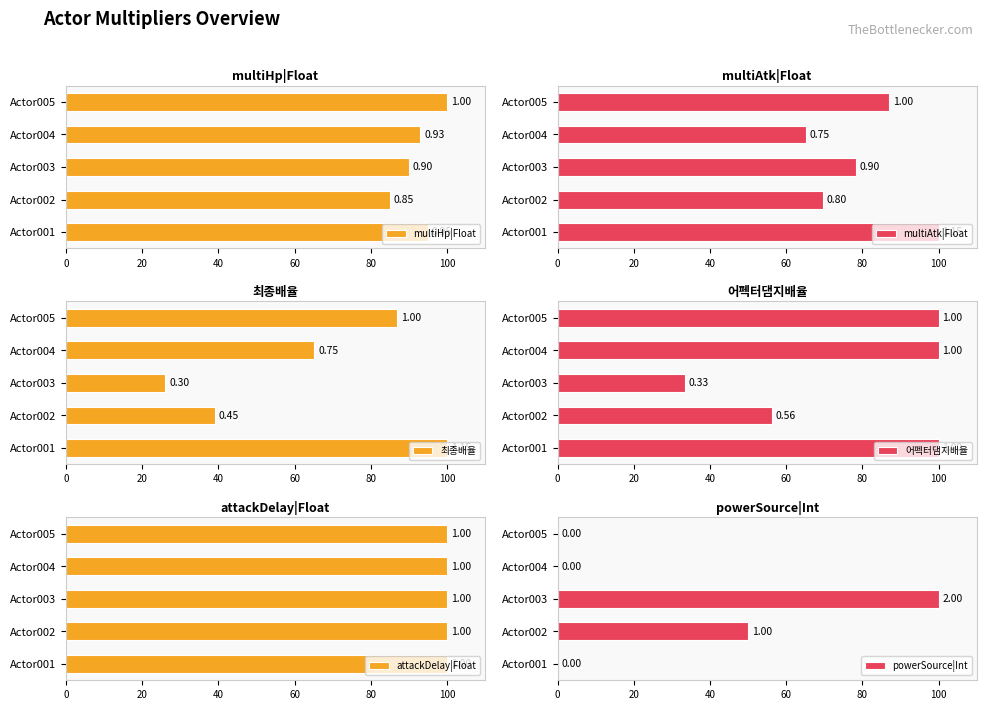

Which series has the largest total across all categories?

multiHp|Float